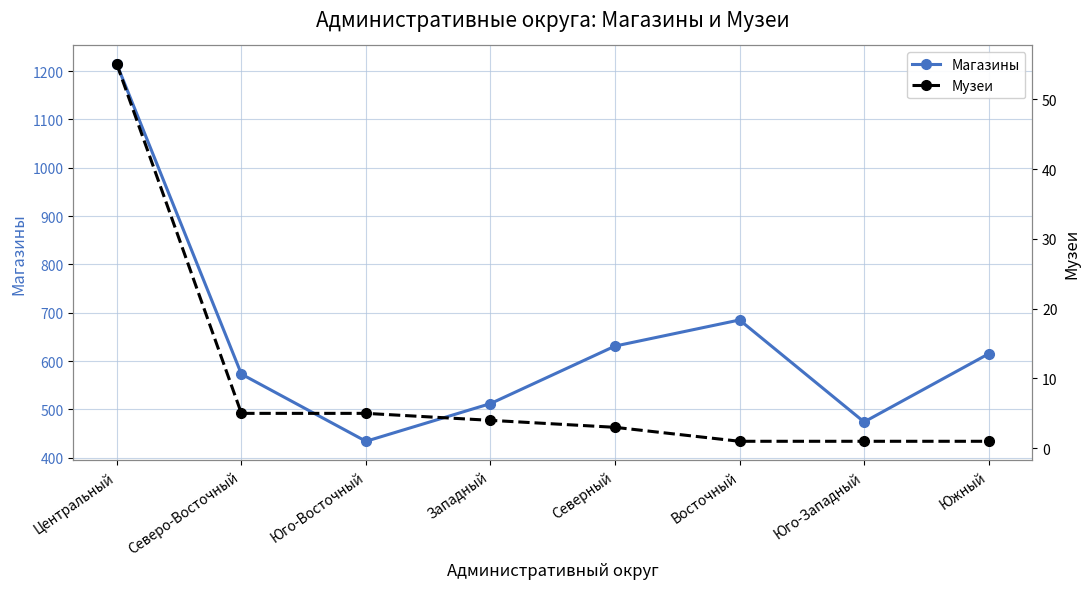

What is the label of the 1st point from the left?

Центральный